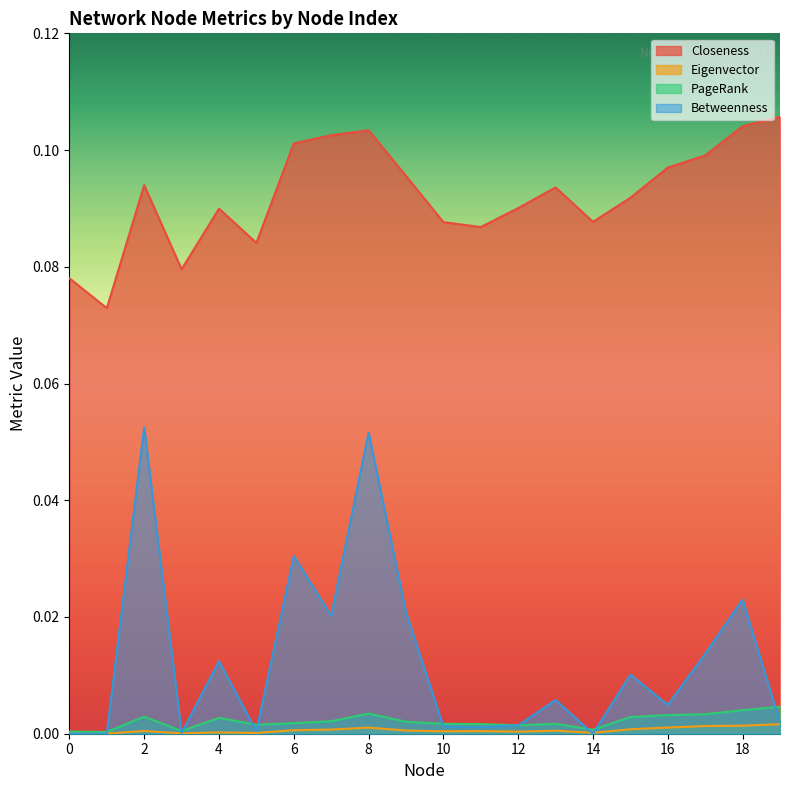

At how many categories does at least one series exceed 0?

20